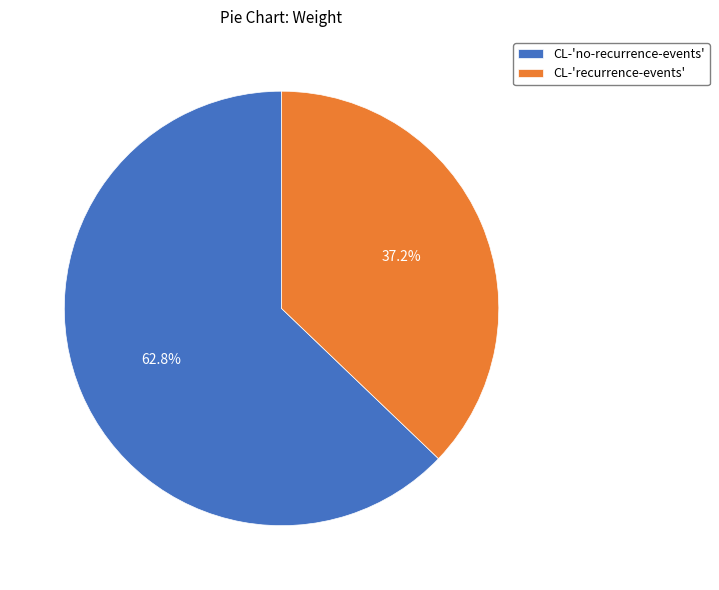

What percentage is the CL-'no-recurrence-events' slice, to the nearest percent?

63%